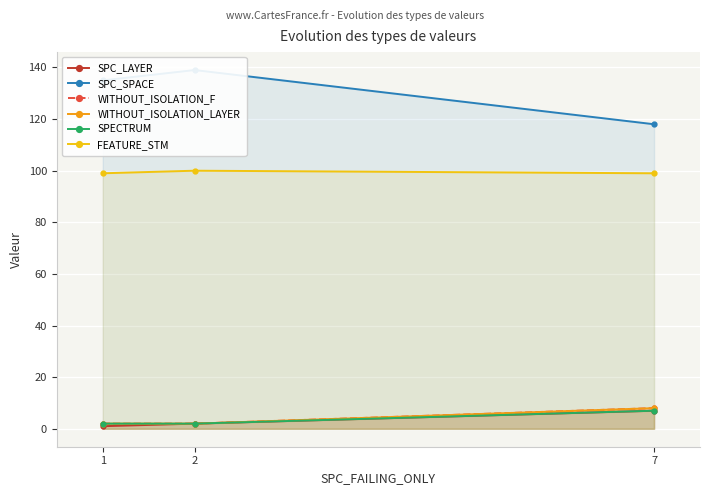

Which series has the largest range (max minus min)?

SPC_SPACE